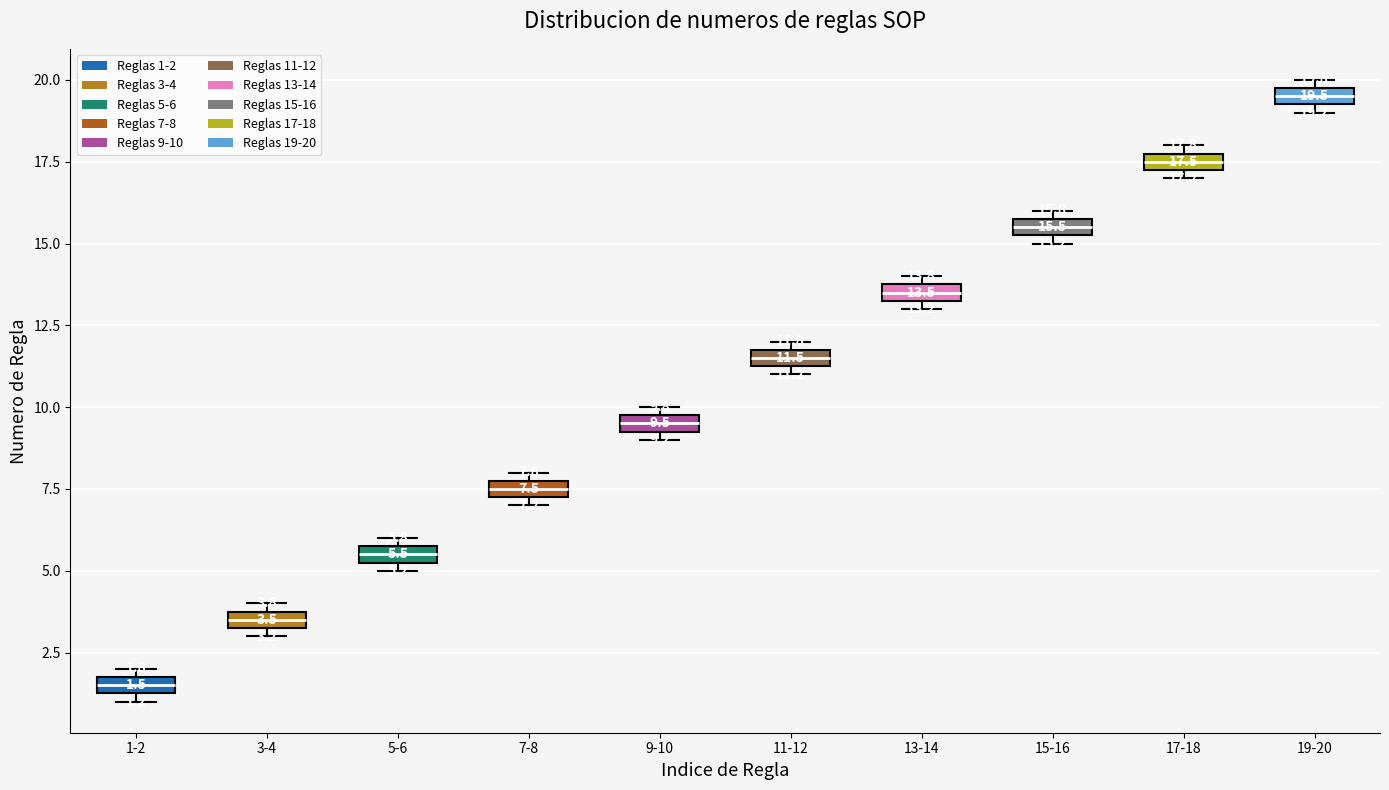

Which box's median line is the highest?

19-20